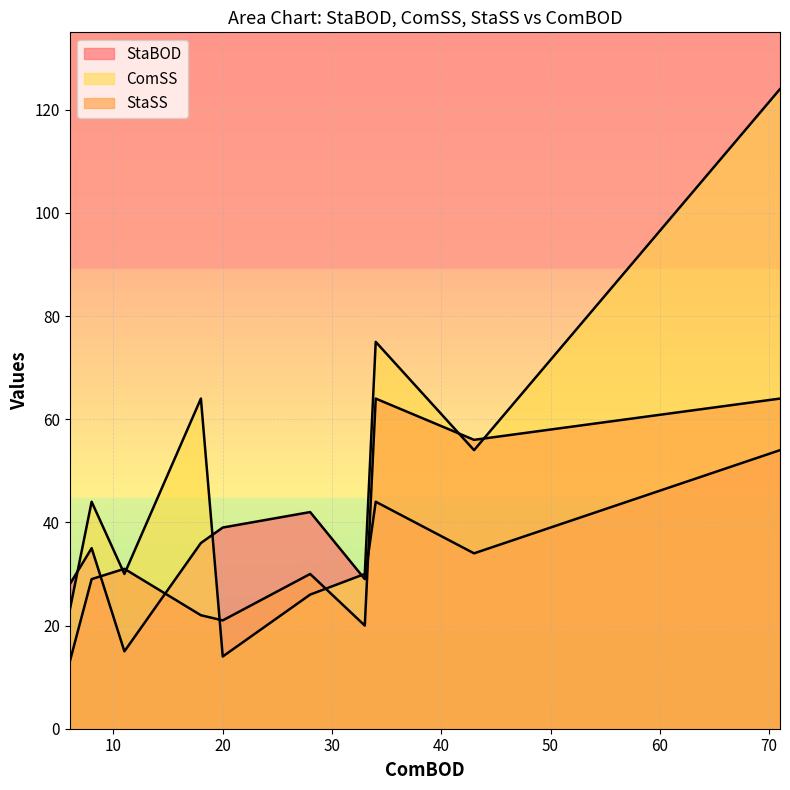

True or false: StaSS has a value of 64 at 7.

True